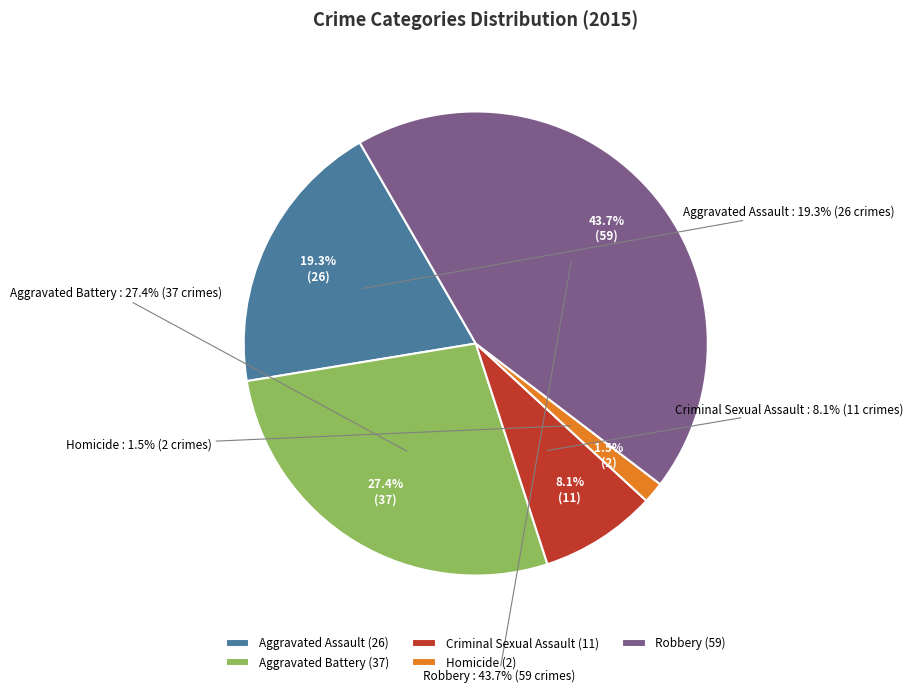

How much of the chart is everything except Aggravated Battery?

72.6%